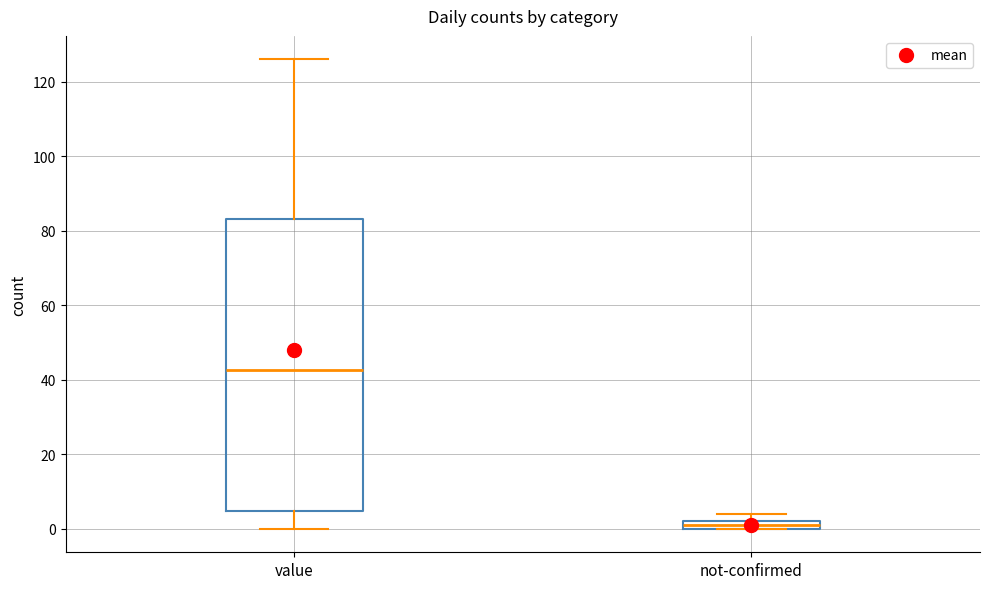

Comparing the boxes themselves (not the whiskers), which one is the tallest?

value